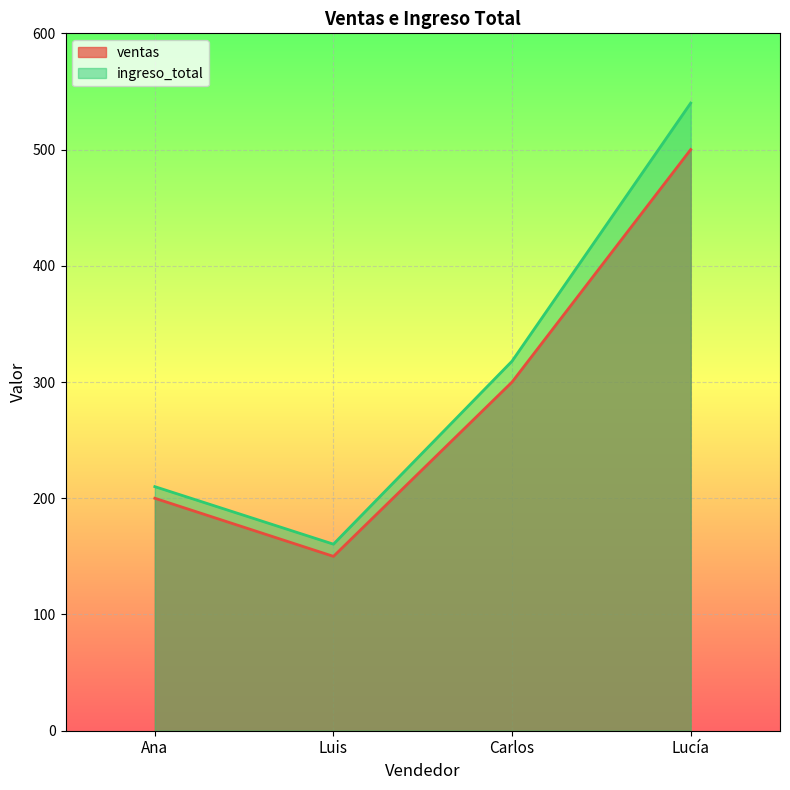

Rank the series by their maximum value, from highest to lowest.

ingreso_total, ventas